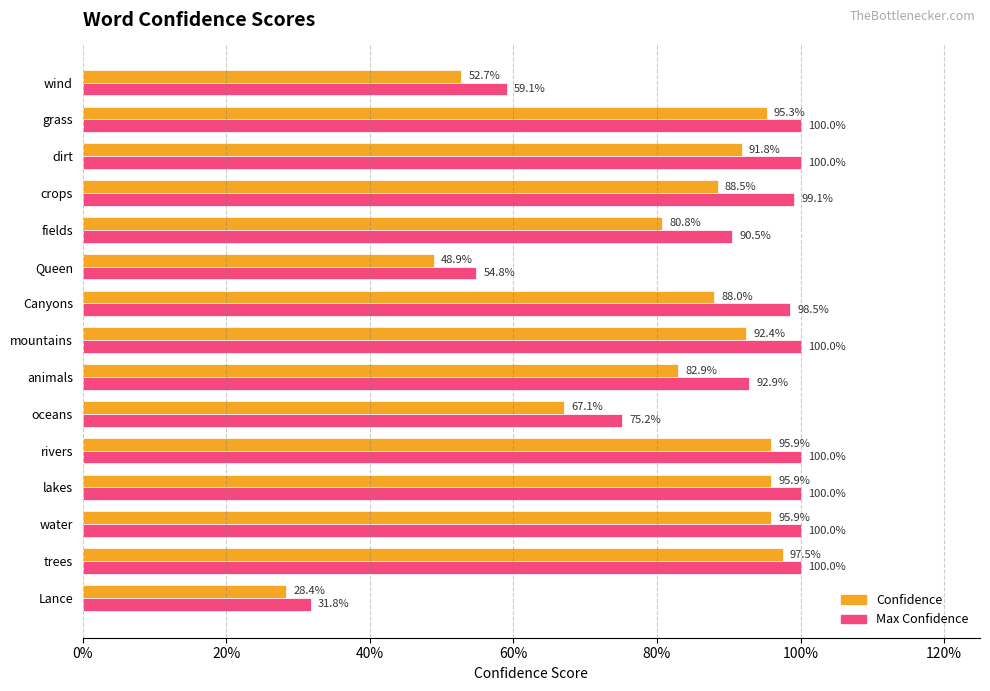

What are all the series names shown in the legend?

Confidence, Max Confidence